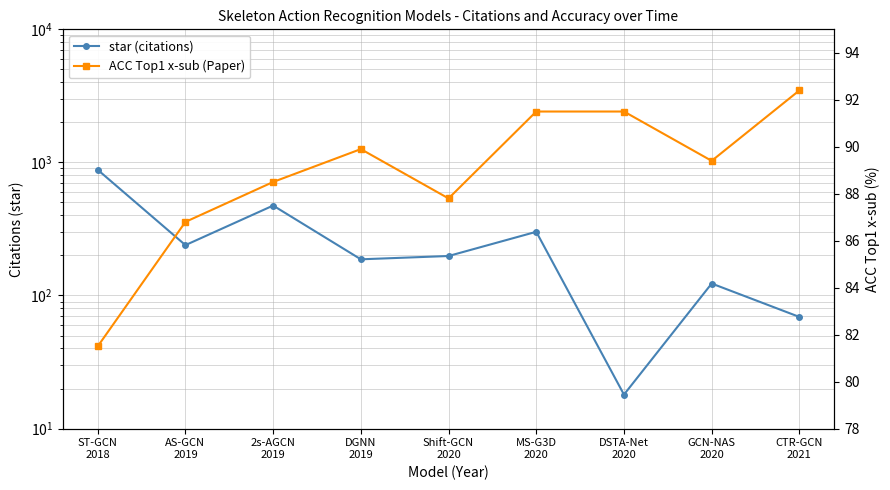

What is the difference between the highest and lowest values at DGNN
2019?

97.1